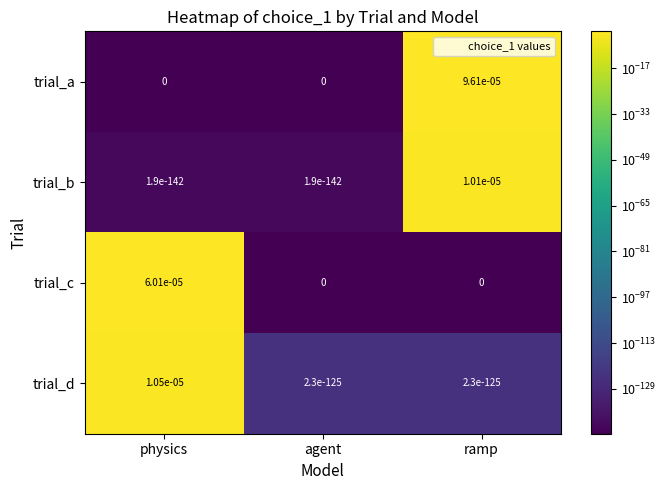

List the series in order of their peak value, highest first.

trial_a, trial_c, trial_d, trial_b